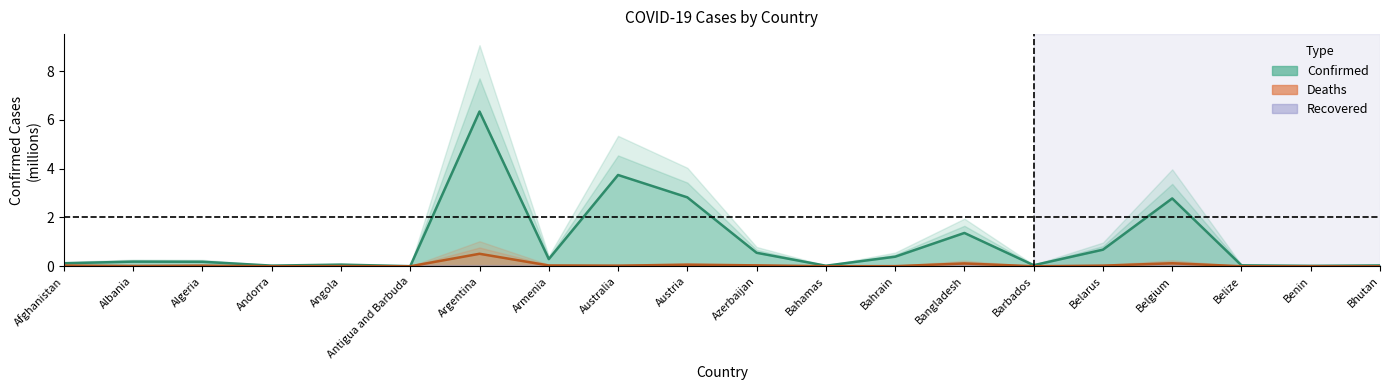

Reading right to left, what are all the values shown in this chart?

Confirmed: Bhutan=0.0	Benin=0.0	Belize=0.0	Belgium=2.8	Belarus=0.7	Barbados=0.0	Bangladesh=1.4	Bahrain=0.4	Bahamas=0.0	Azerbaijan=0.6	Austria=2.8	Australia=3.7	Armenia=0.3	Argentina=6.3	Antigua and Barbuda=0.0	Angola=0.1	Andorra=0.0	Algeria=0.2	Albania=0.2	Afghanistan=0.1
Deaths: Bhutan=0.0	Benin=0.0	Belize=0.0	Belgium=0.1	Belarus=0.0	Barbados=0.0	Bangladesh=0.1	Bahrain=0.0	Bahamas=0.0	Azerbaijan=0.0	Austria=0.1	Australia=0.0	Armenia=0.0	Argentina=0.5	Antigua and Barbuda=0.0	Angola=0.0	Andorra=0.0	Algeria=0.0	Albania=0.0	Afghanistan=0.0